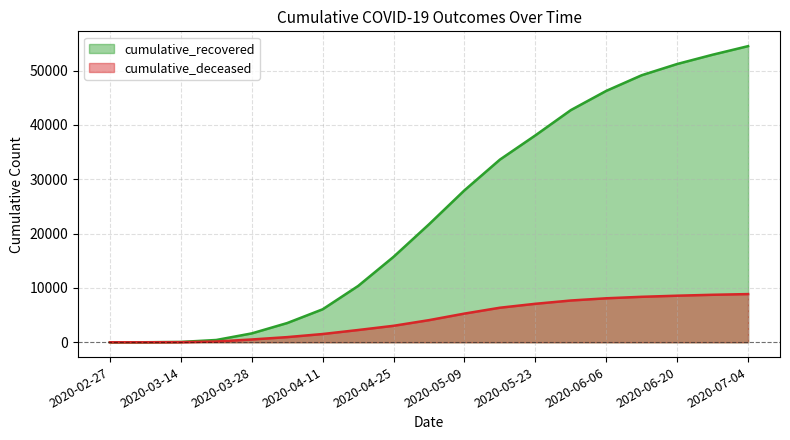

What is the value of the cumulative_recovered point at the 1st from the left?

3